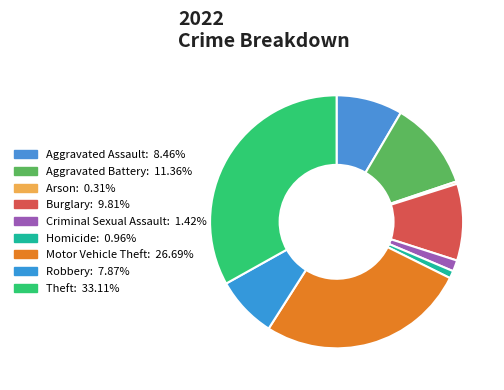

How much of the chart is everything except Aggravated Assault?

91.5%